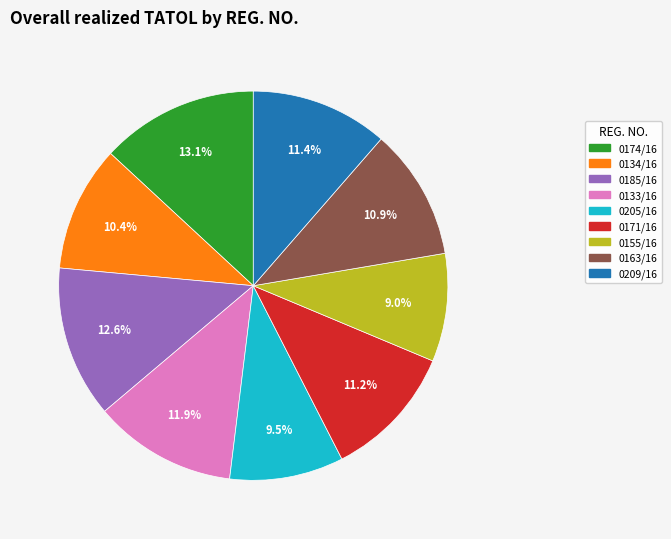

How much of the chart is everything except 0185/16?

87.4%